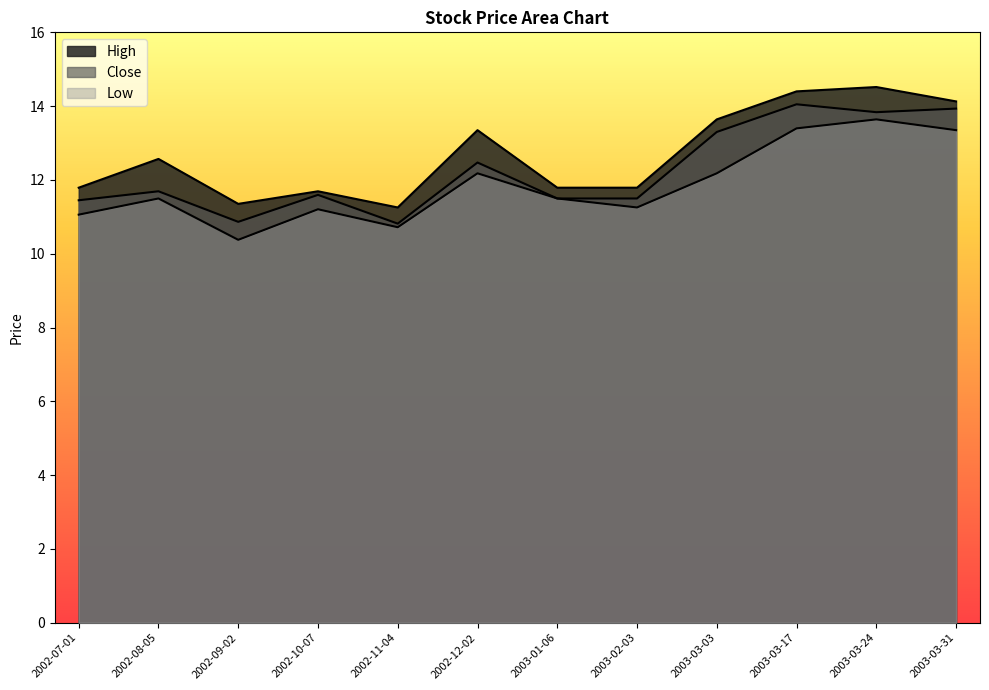

Between 2002-09-02 and 2002-11-04, which series saw the biggest shift?

Low